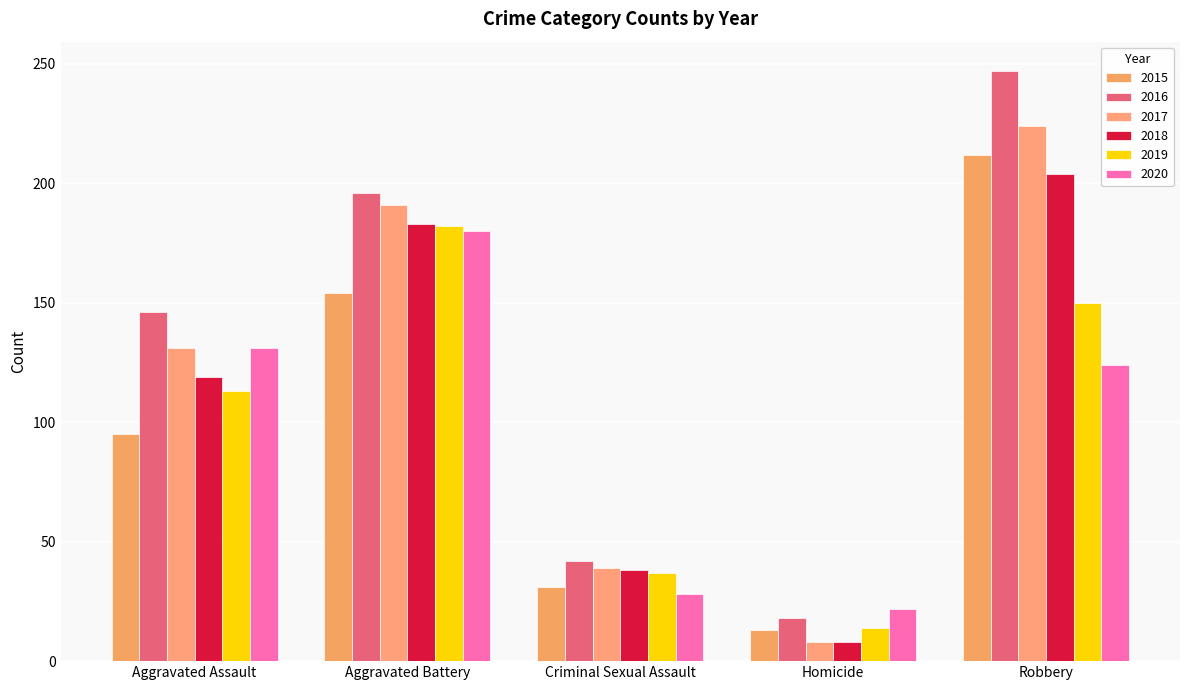

What is the label of the 2nd bar from the left?

Aggravated Battery